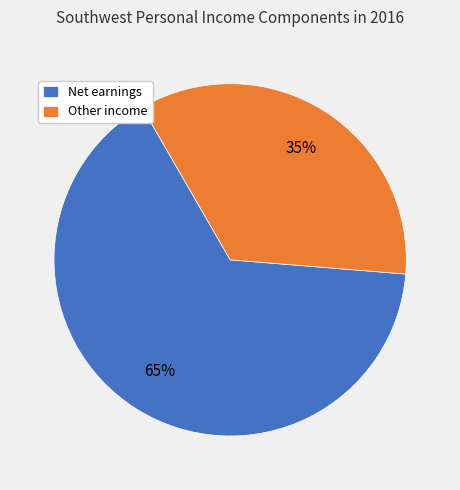

What is the largest slice in the pie chart?

Net earnings